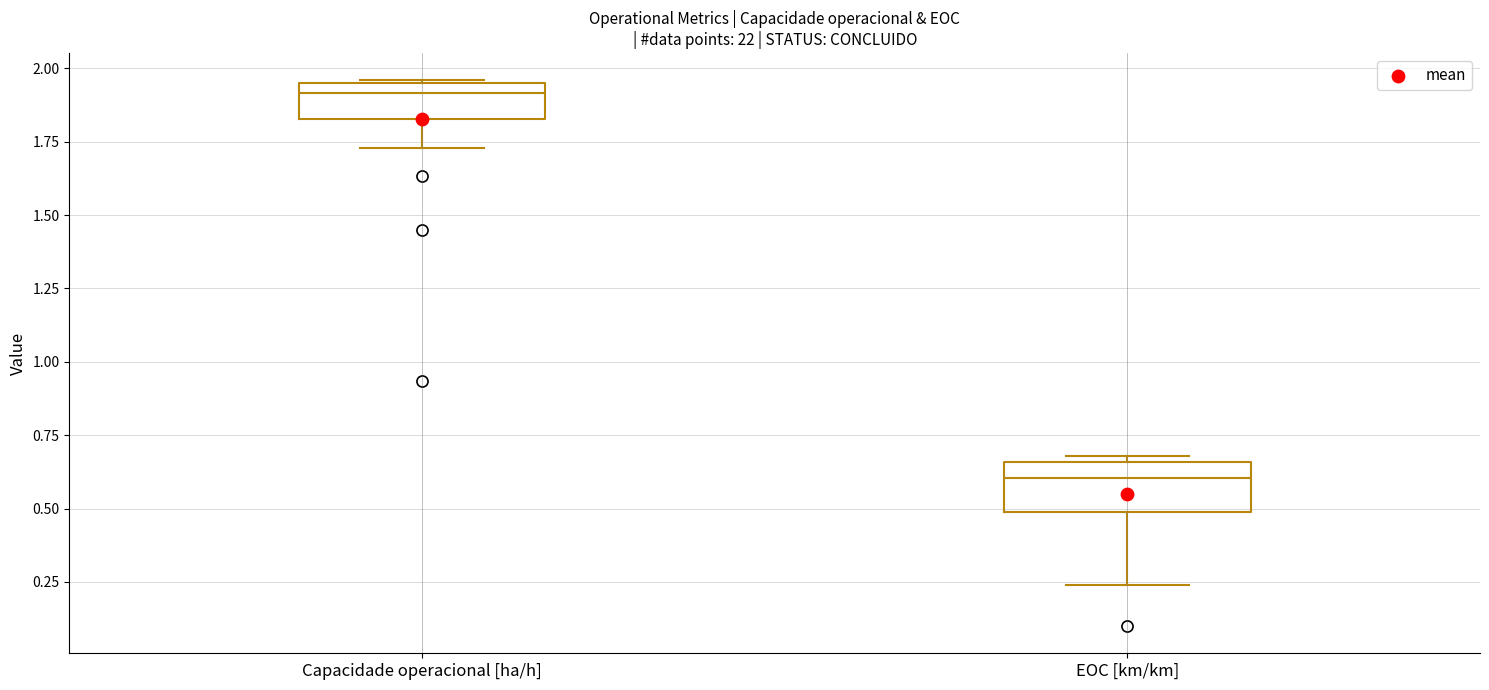

Which box has the lowest median line?

EOC [km/km]